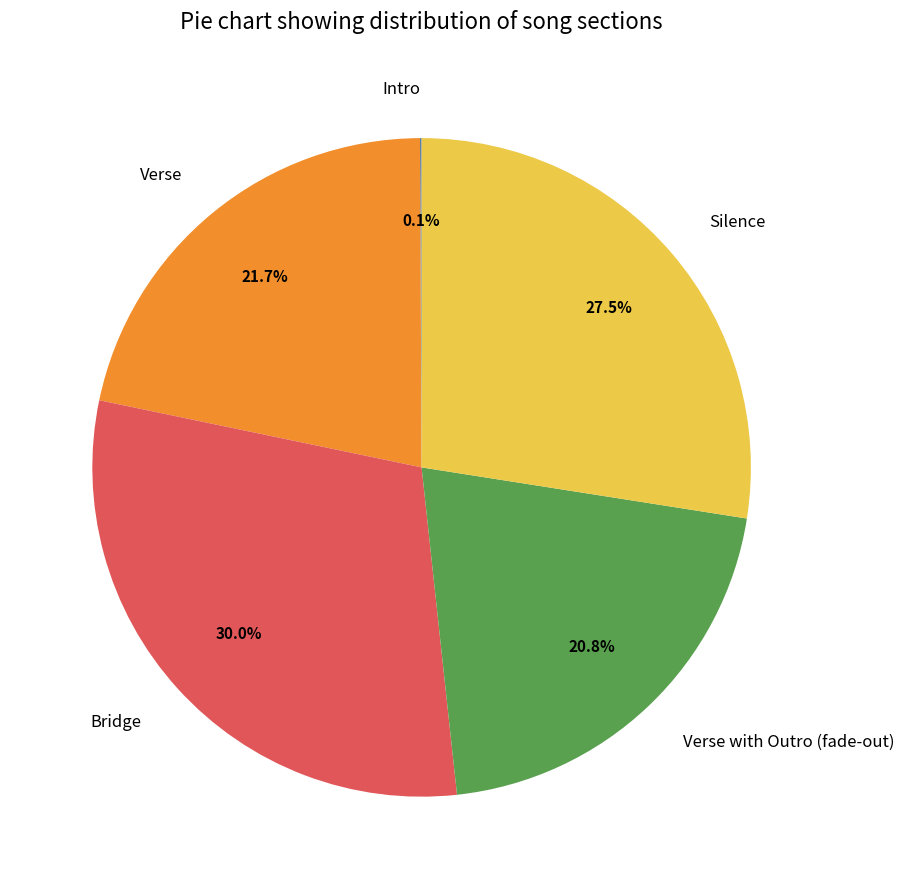

To the nearest percent, what is the average slice percentage?

20%